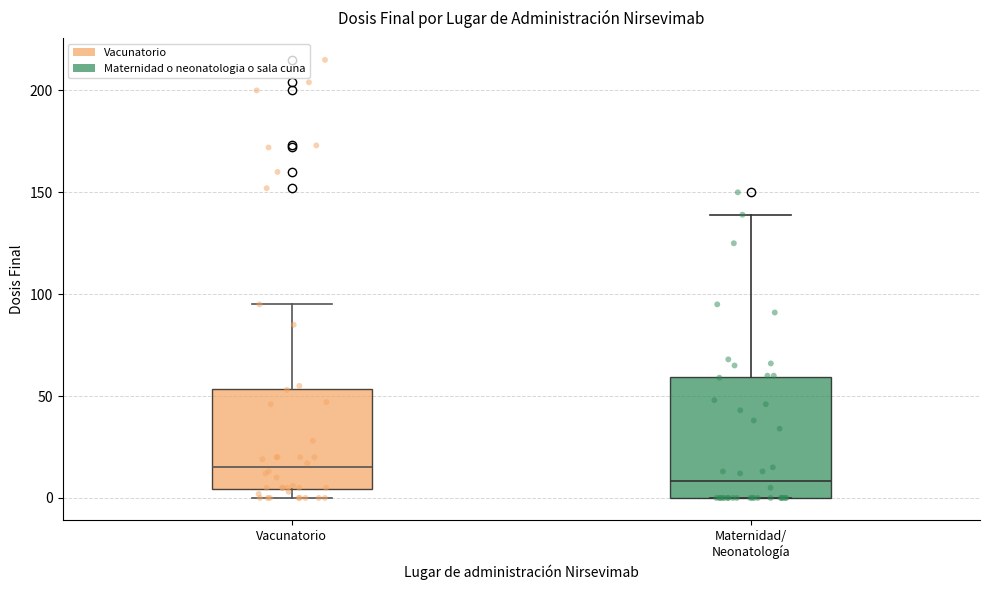

Where is the lower edge of the box for Maternidad/ Neonatología on the y-axis? The values are not printed on the chart, so give them approximately, as read against the axis.

0